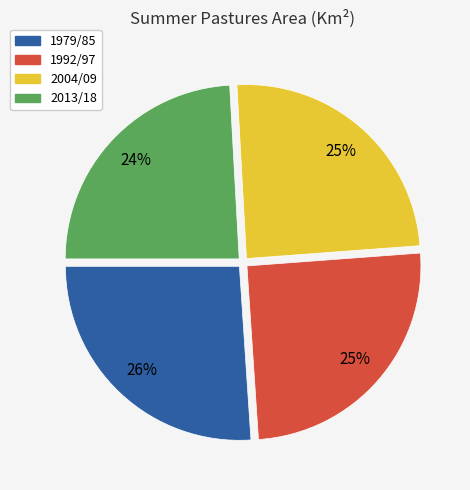

To the nearest percent, what is the difference between the largest and smallest slice percentages?

2%